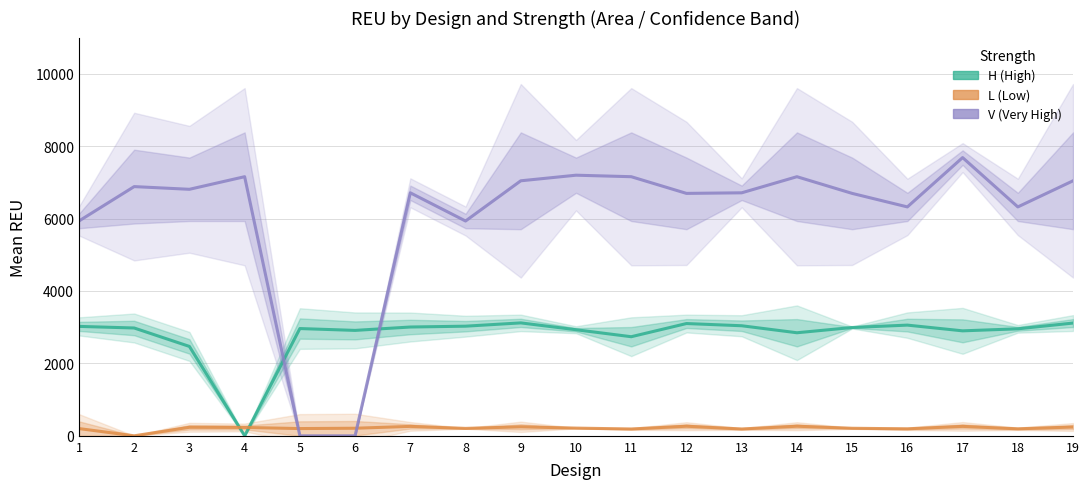

Rank the series by their average value, from lowest to highest.

L (Low), H (High), V (Very High)